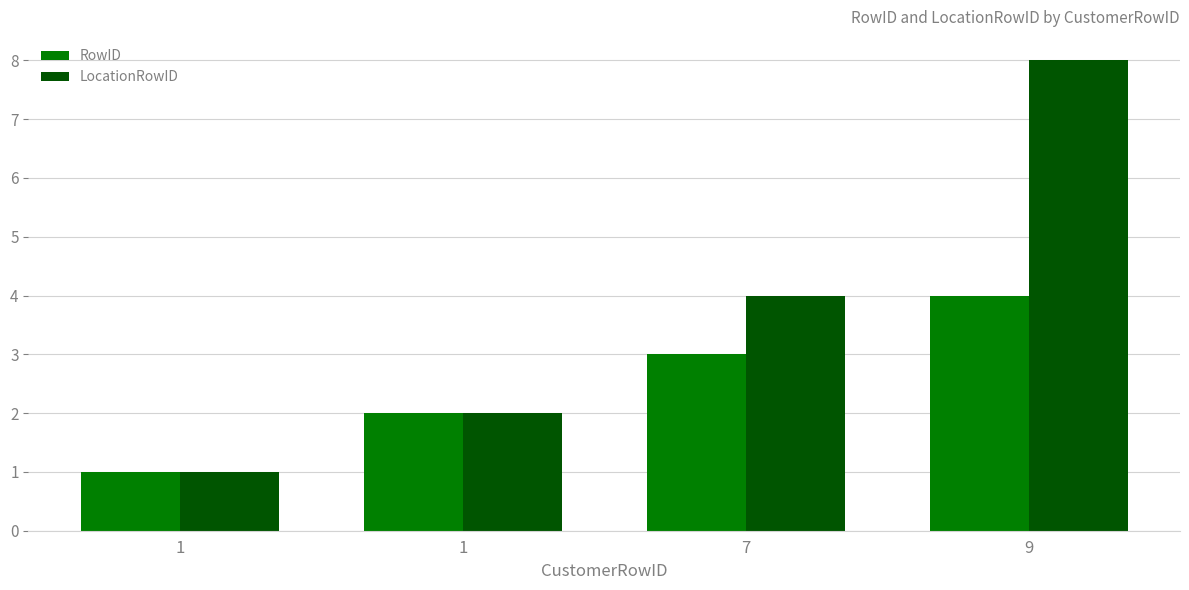

Does the chart contain any negative values?

No